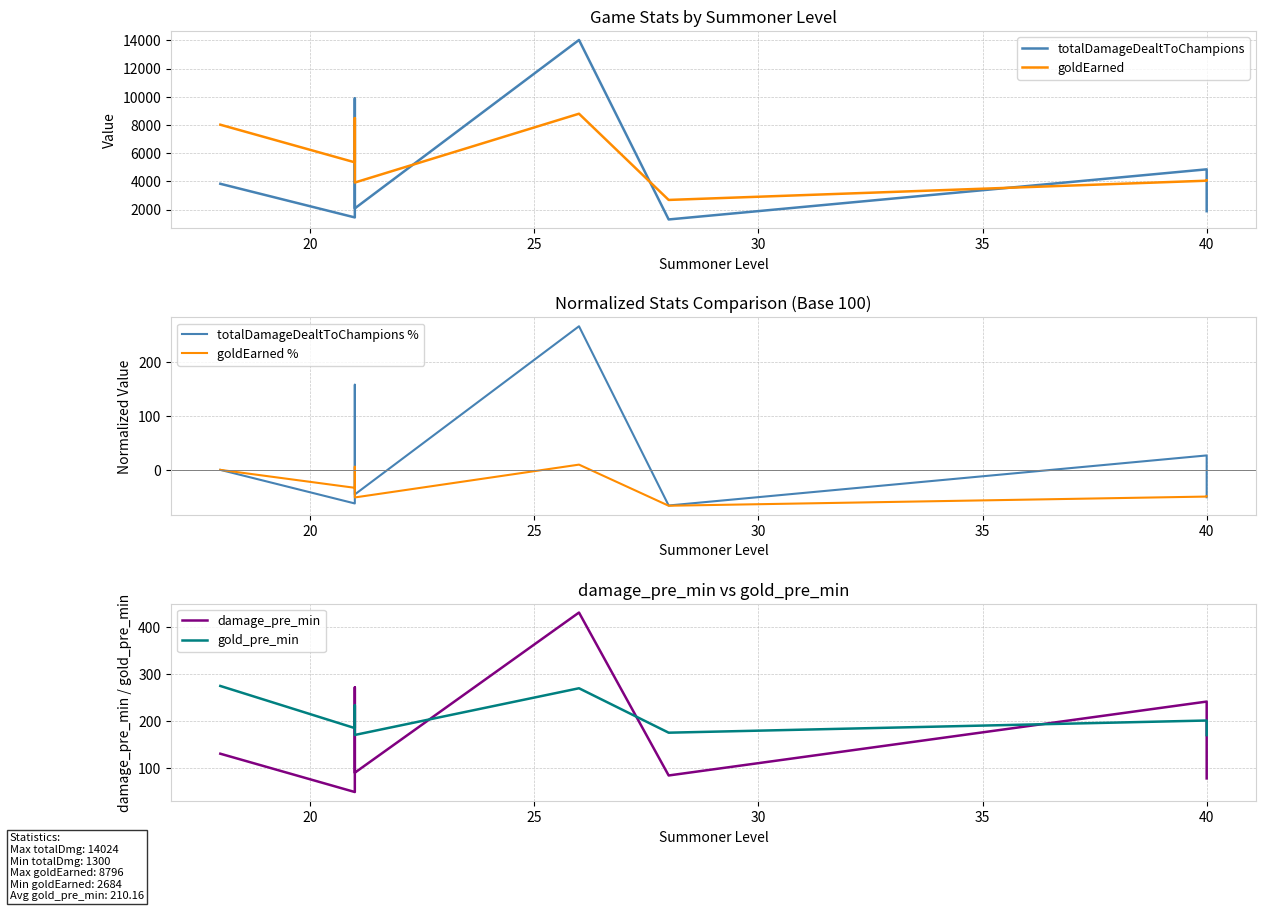

What is the highest value of the goldEarned % series?

9.7